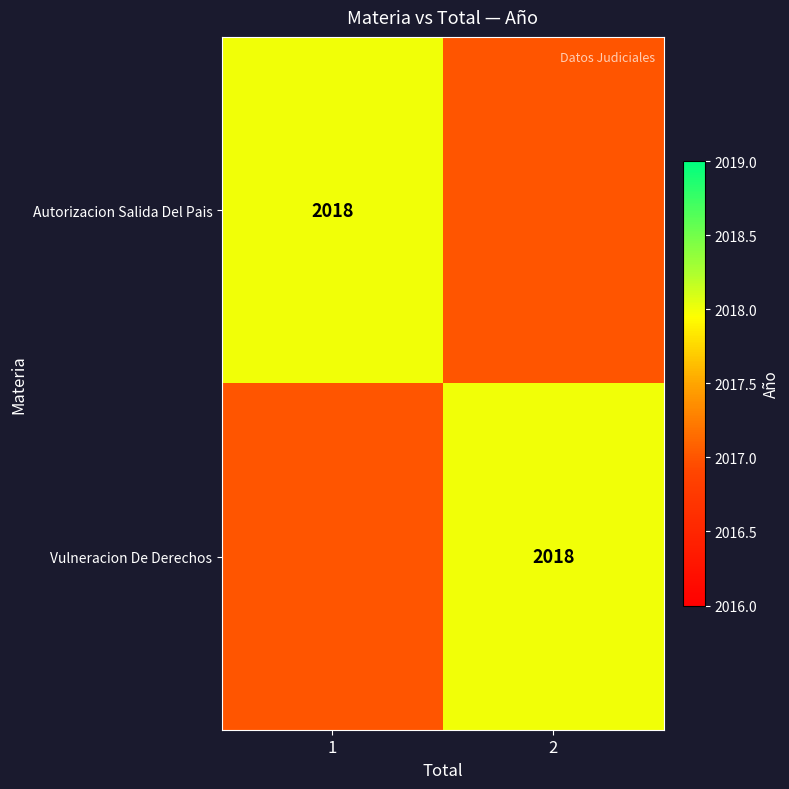

True or false: Autorizacion Salida Del Pais has a value of 3068 at 1.

False